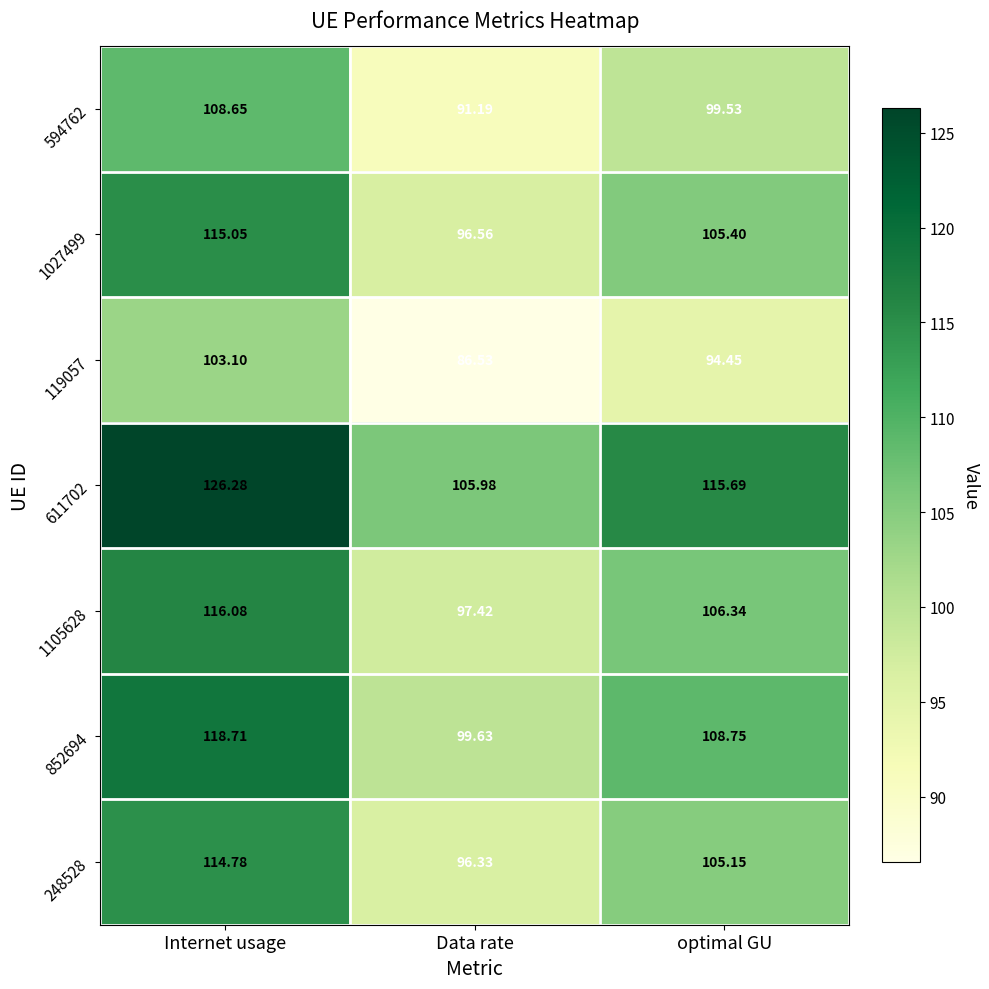

Where is 611702 nearest to the value 116?

optimal GU